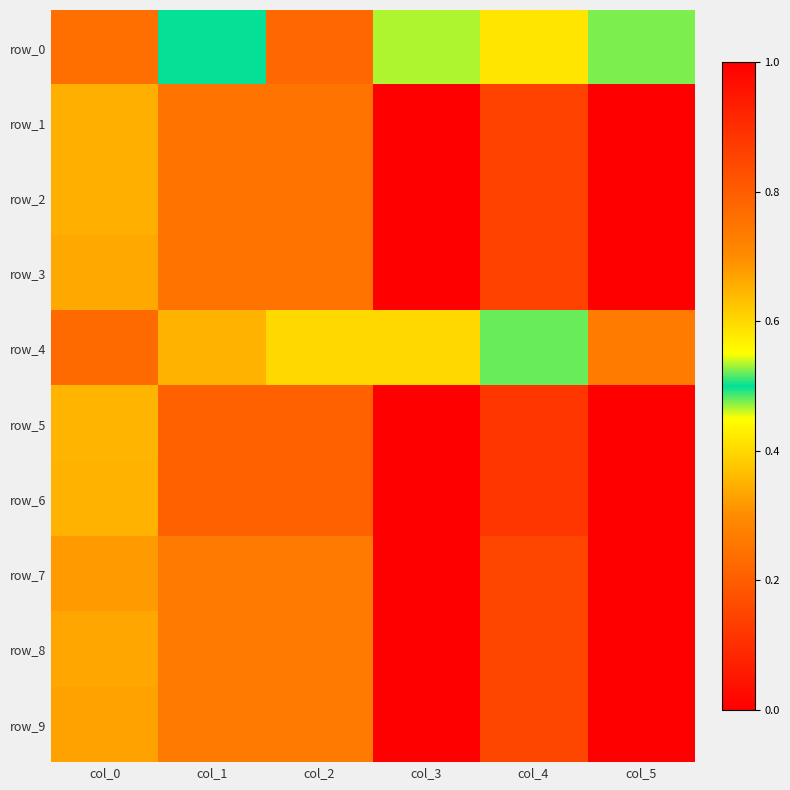

How many data points does each series have?

6